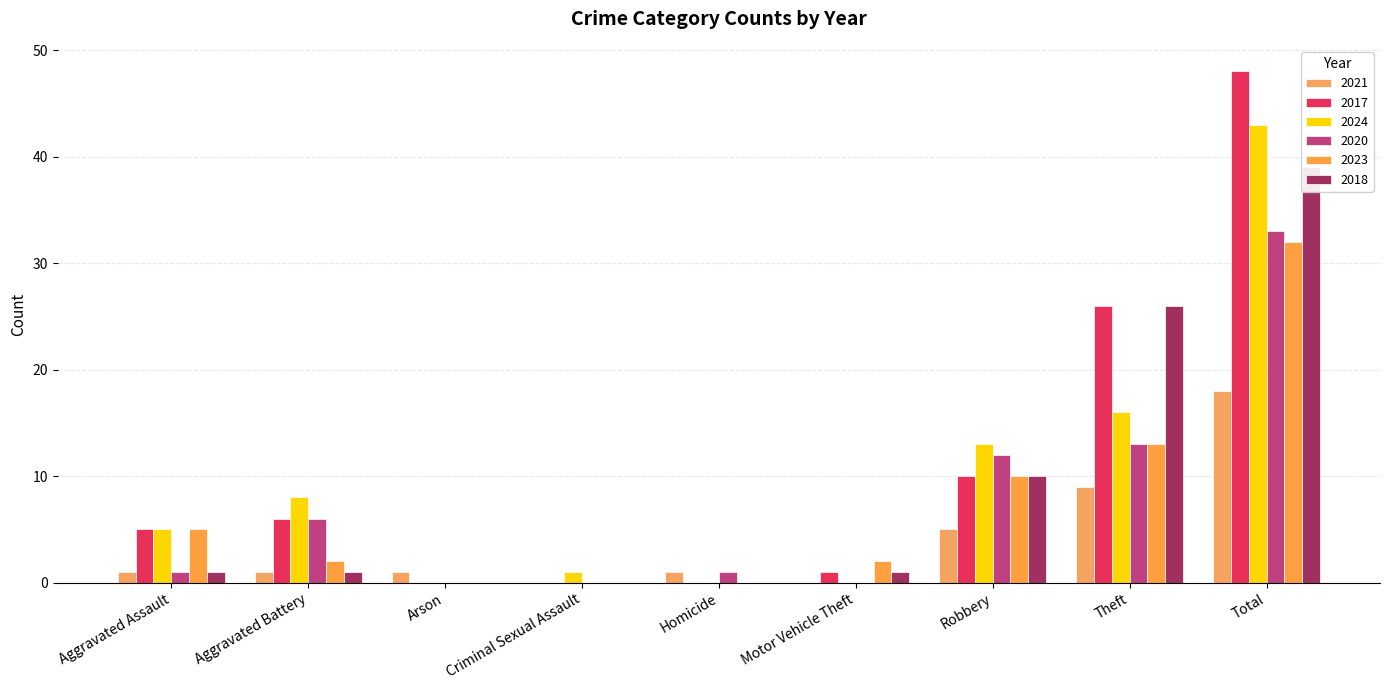

Which category has the highest value in the 2020 series?

Total